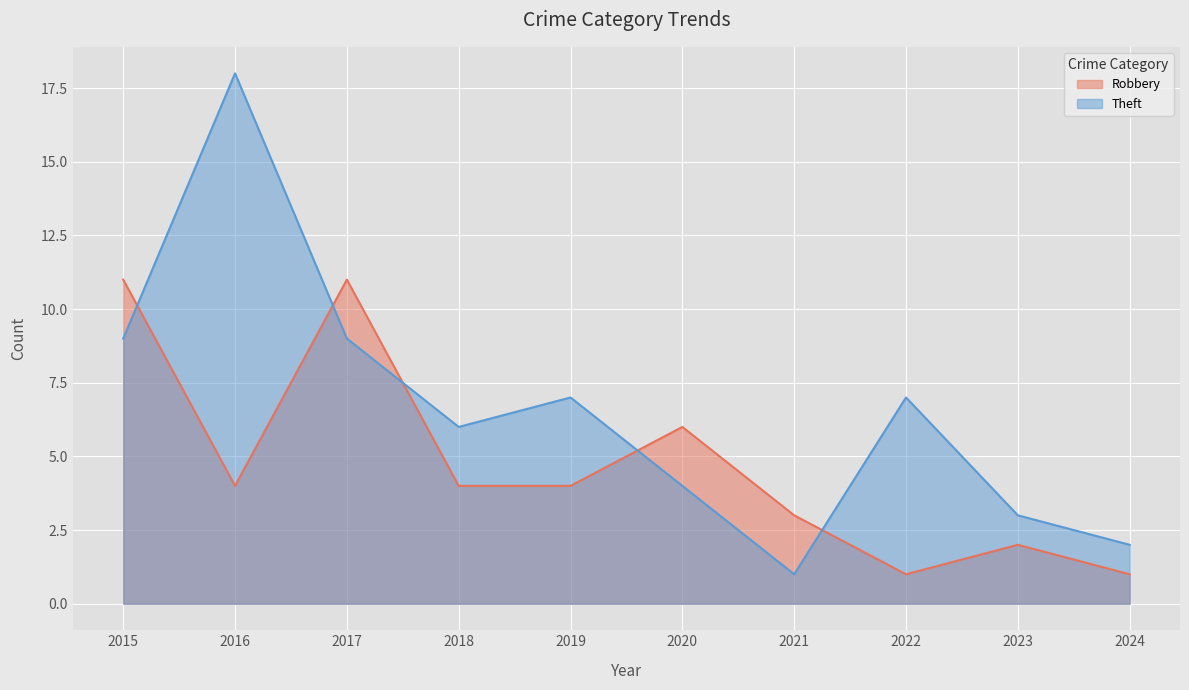

At which label does Theft reach its minimum?

2021